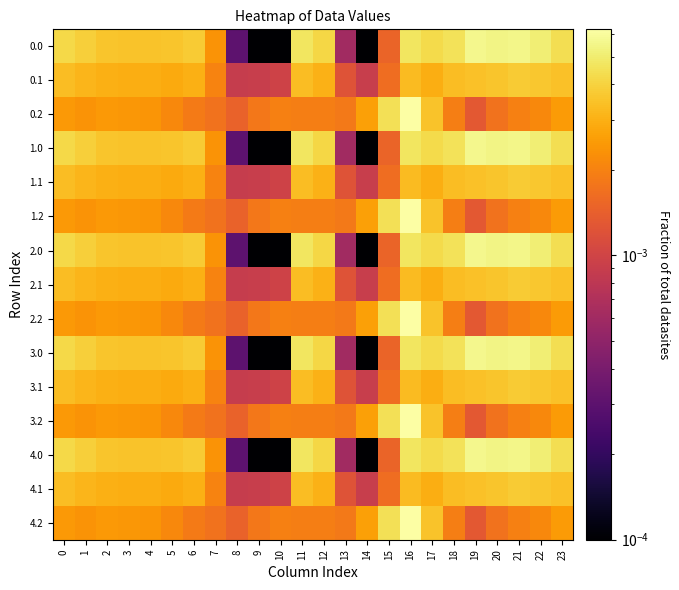

At how many categories does at least one series exceed 0?

24